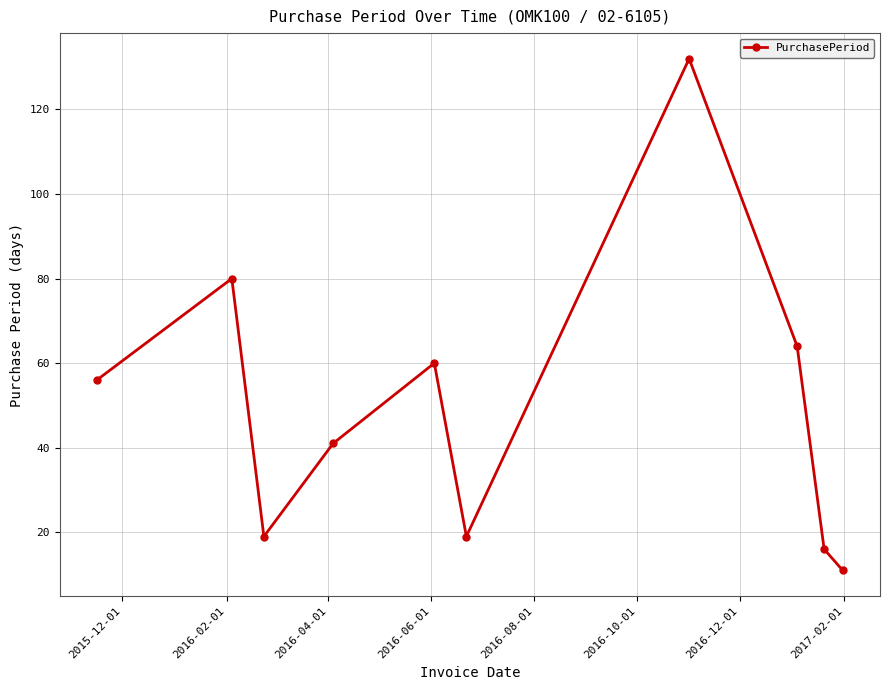

Does the chart have visible grid lines?

Yes